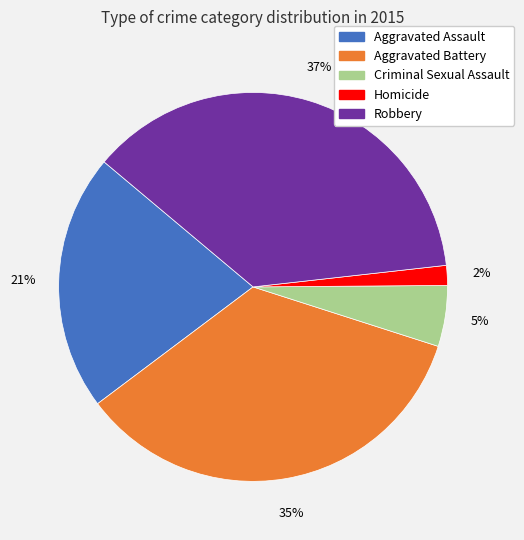

What is the largest slice in the pie chart?

Robbery